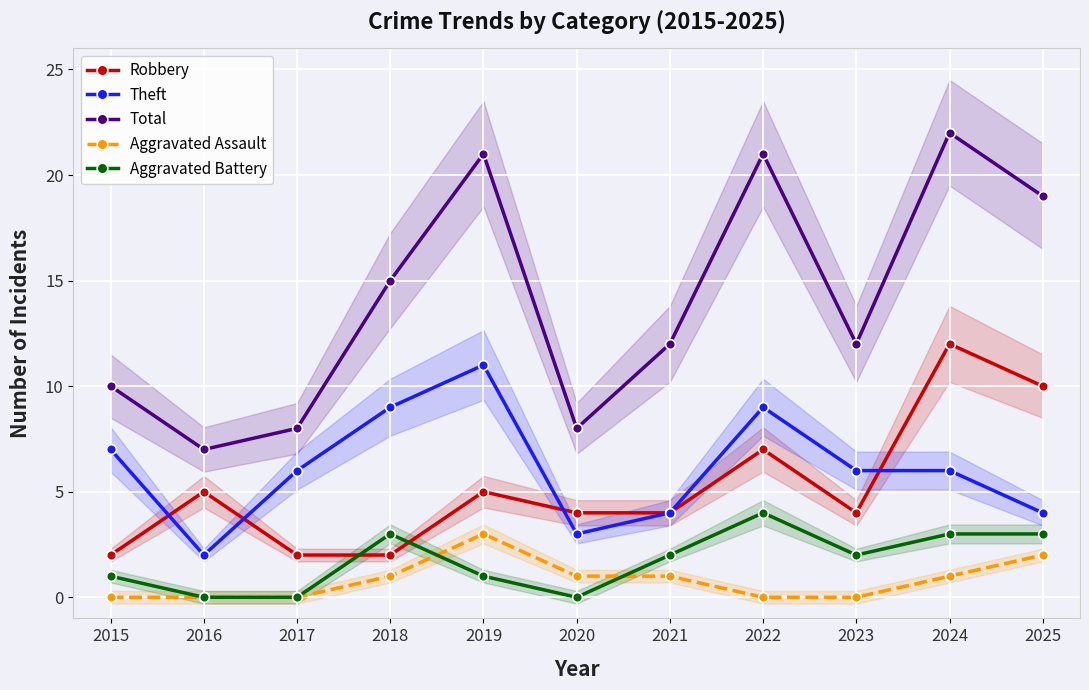

Which series changed the most between 2019 and 2025?

Theft